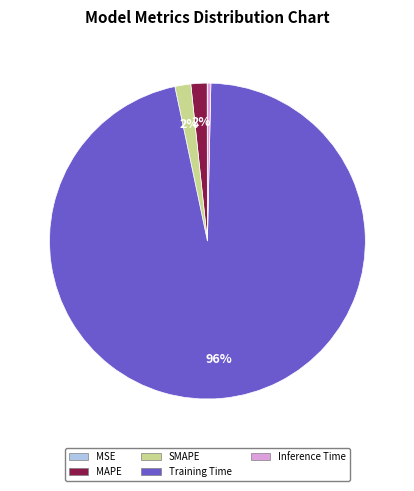

Which slice is the largest?

Training Time